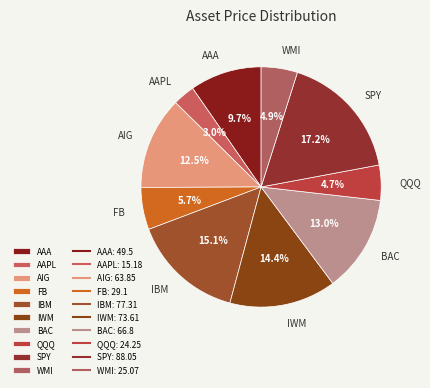

Is there a majority slice in this chart?

No